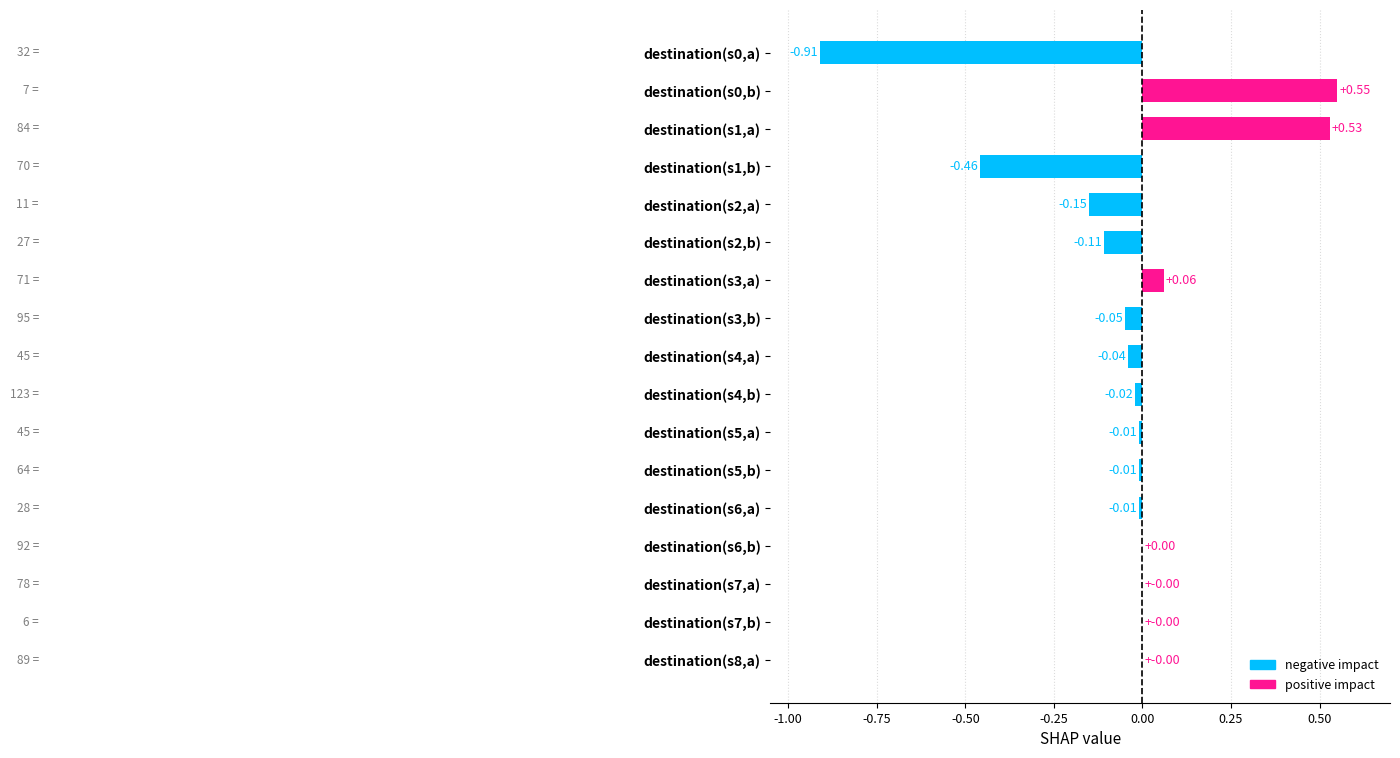

What is the sum of all values?

-0.6